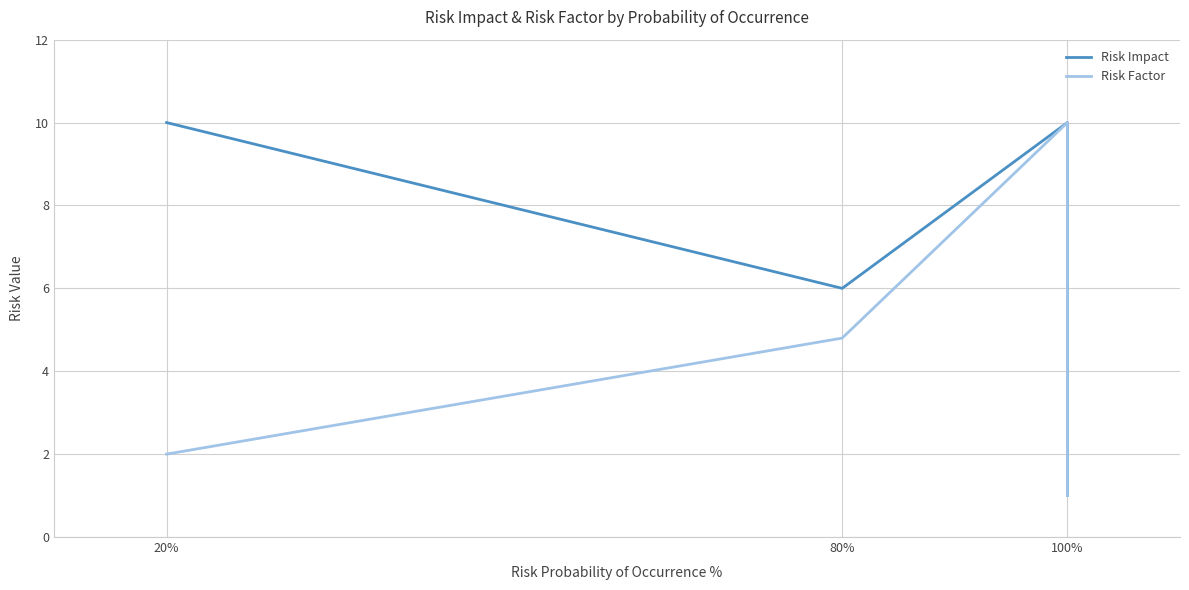

What is the difference between the highest and lowest values at 80%?

1.2